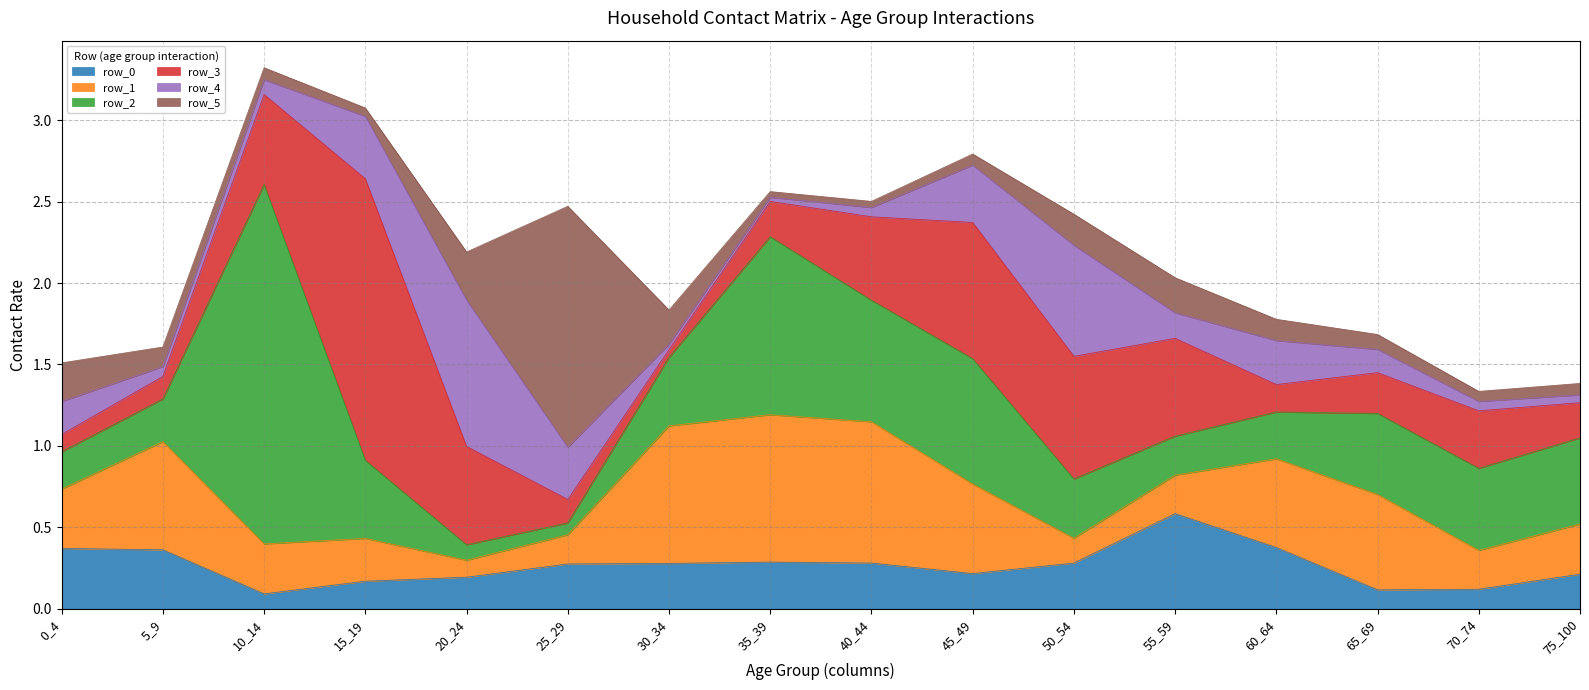

What is the greatest value displayed?

2.2